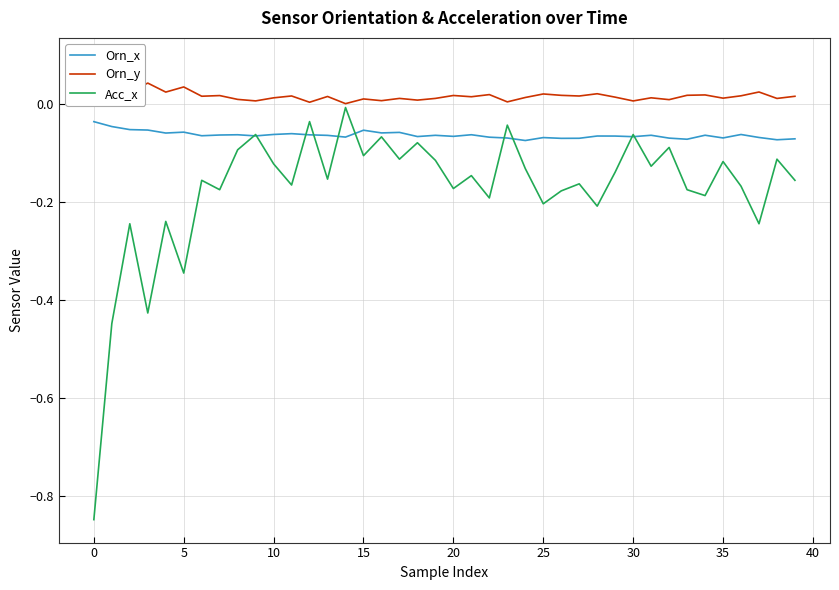

How many interior local peaks does the Orn_y series have?

14